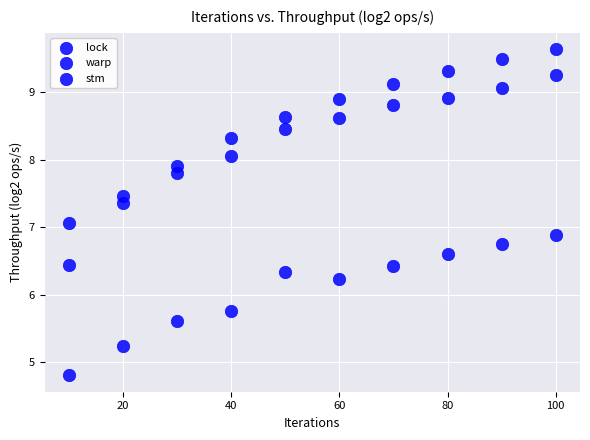

How many points are shown in the scatter plot?

30